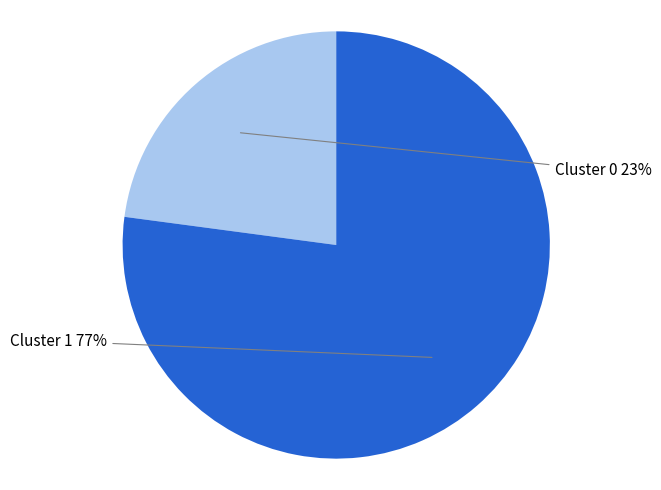

Which category accounts for the majority?

Cluster 1